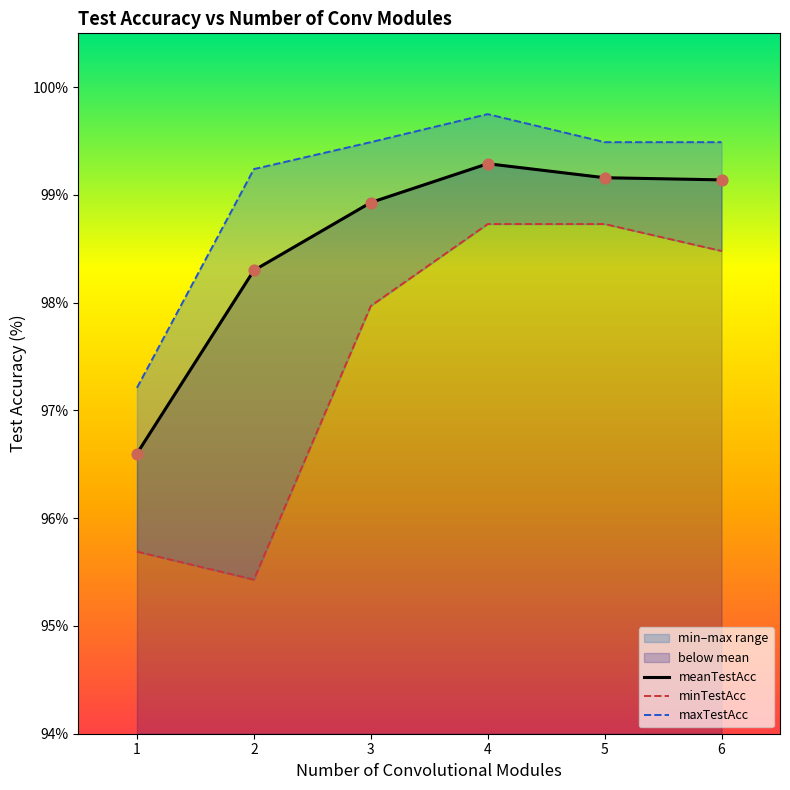

At how many categories does at least one series exceed 99?

5